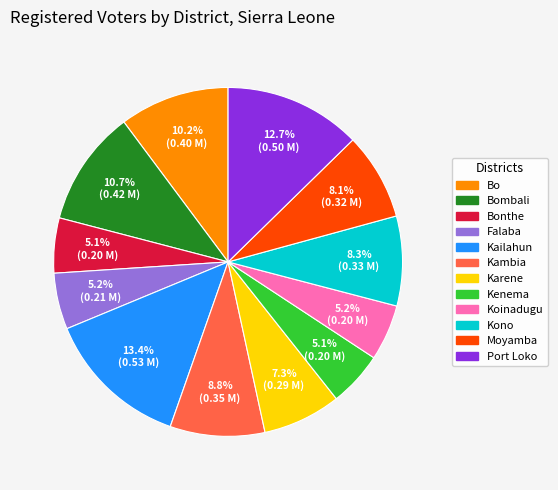

Is there a majority slice in this chart?

No